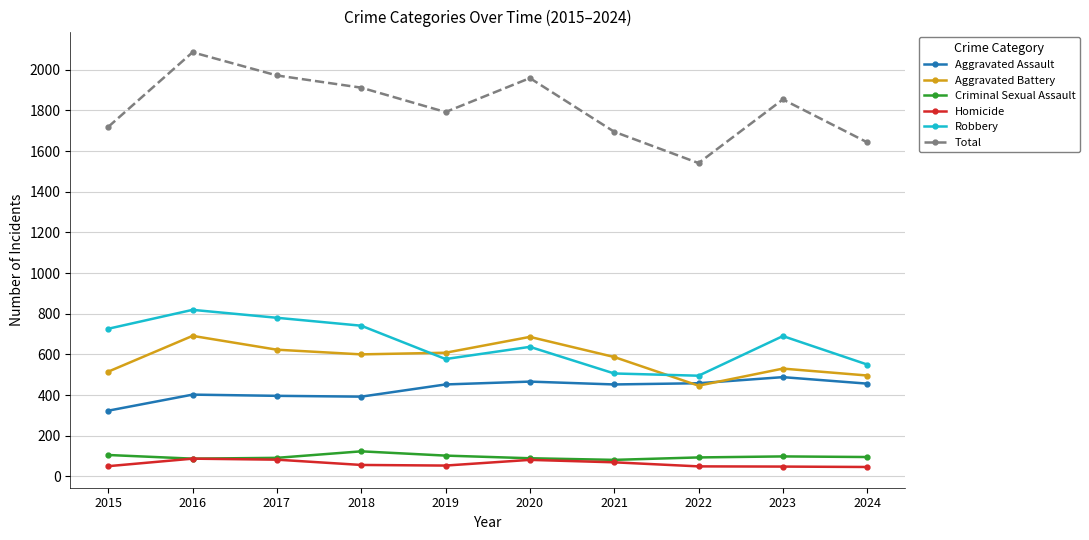

Which series has the largest total across all categories?

Total